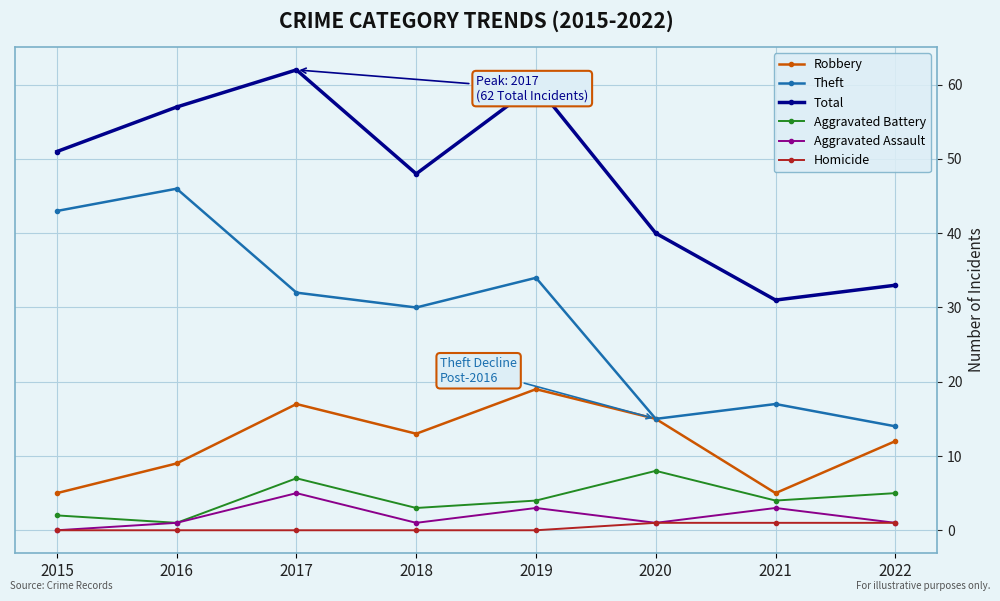

Reading left to right, extract all data points from this chart.

Robbery: 5	9	17	13	19	15	5	12
Theft: 43	46	32	30	34	15	17	14
Total: 51	57	62	48	60	40	31	33
Aggravated Battery: 2	1	7	3	4	8	4	5
Aggravated Assault: 0	1	5	1	3	1	3	1
Homicide: 0	0	0	0	0	1	1	1